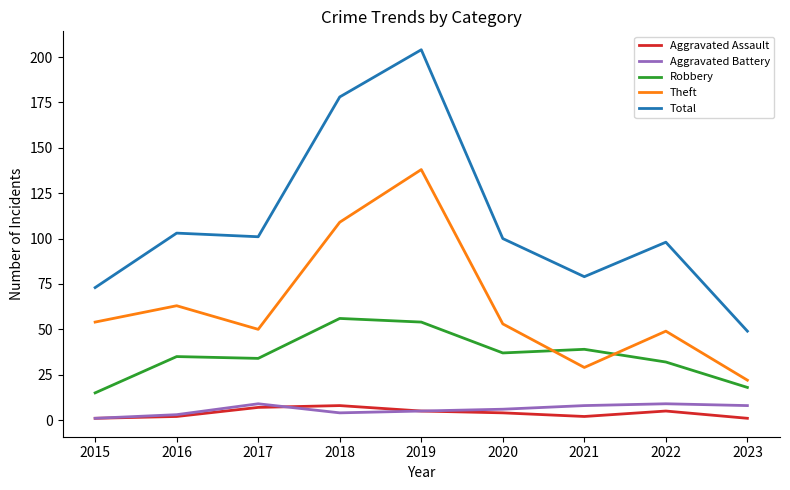

What is the highest value of the Aggravated Assault series?

8